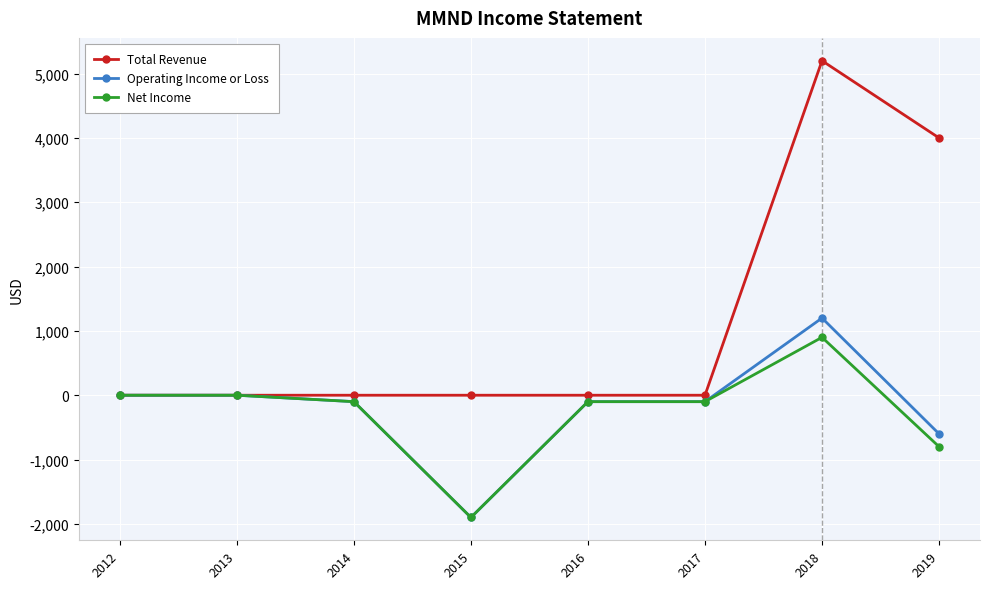

What is the smallest value displayed?

-1900